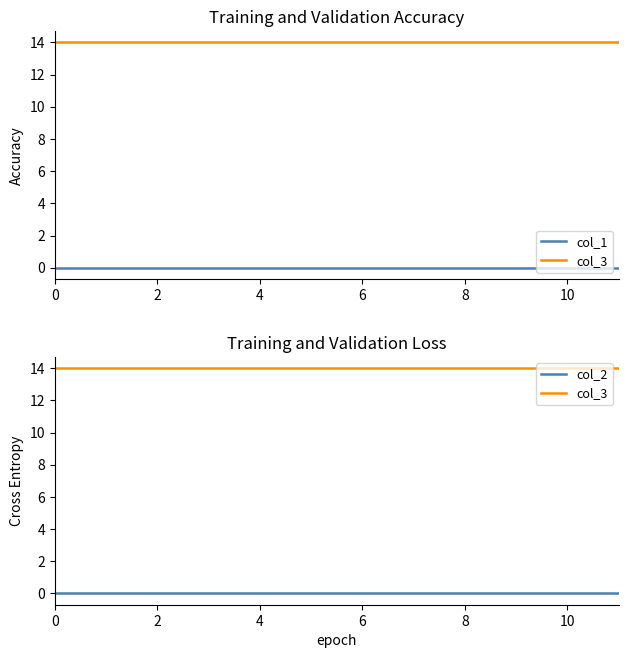

True or false: col_3 and col_1 cross at least once.

False